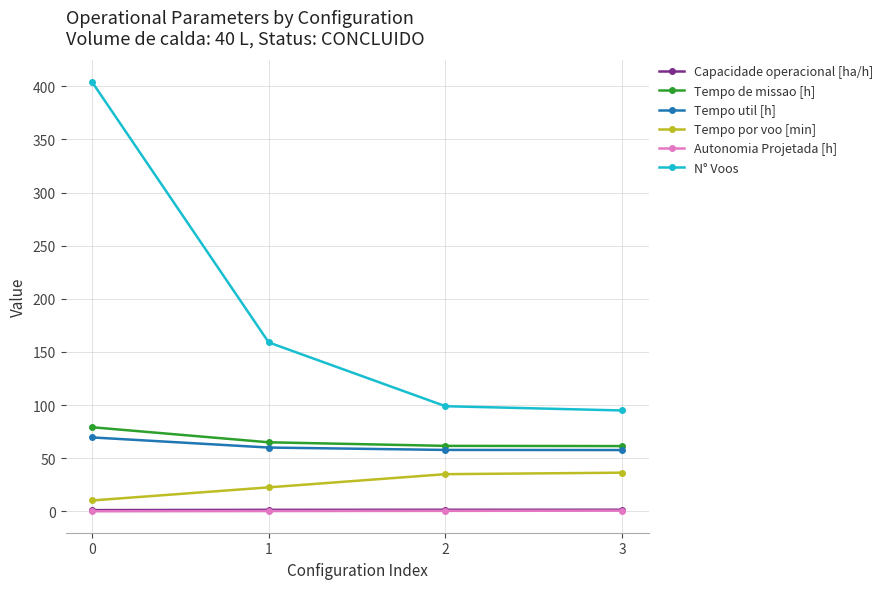

What is the difference between the Tempo por voo [min] values at 1 and 2?

12.4